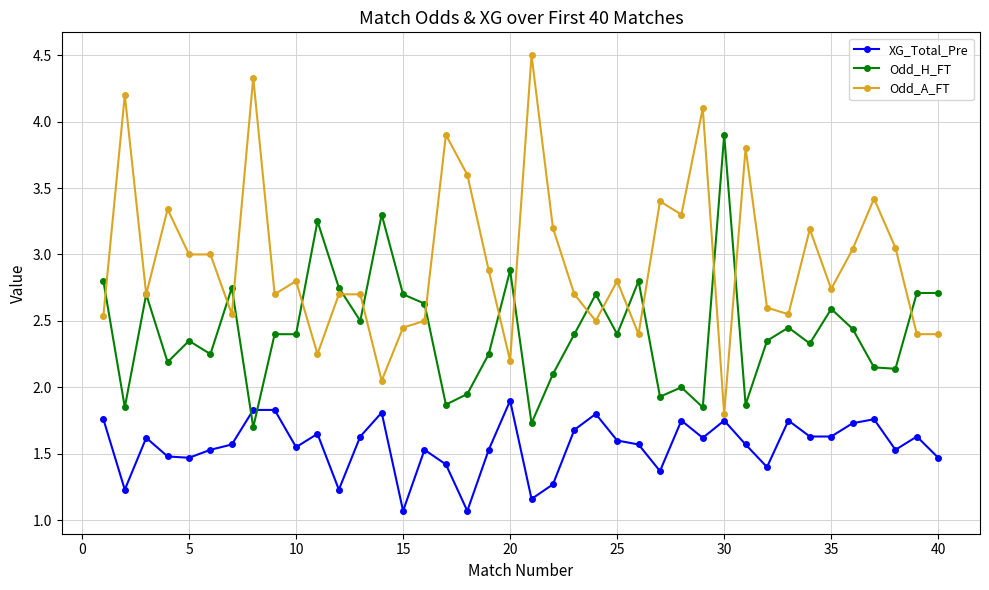

True or false: Odd_H_FT and XG_Total_Pre cross at least once.

True